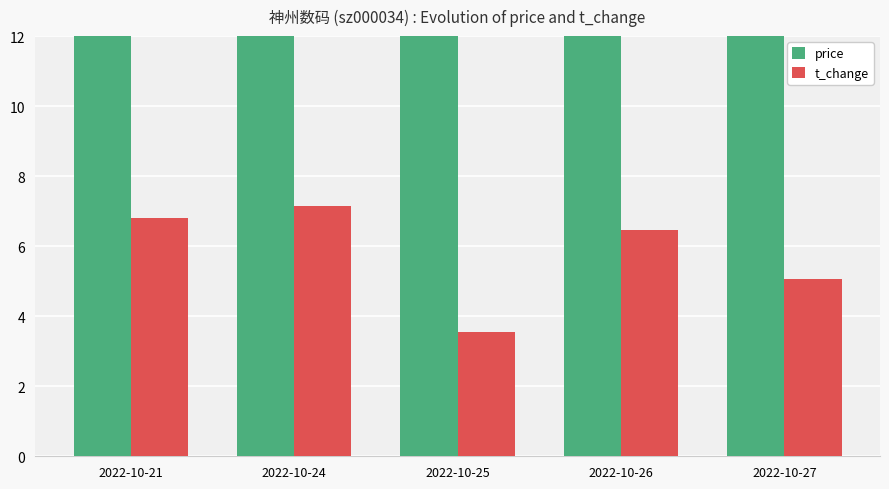

What is the sum of the price values at 2022-10-26 and 2022-10-21?

49.2